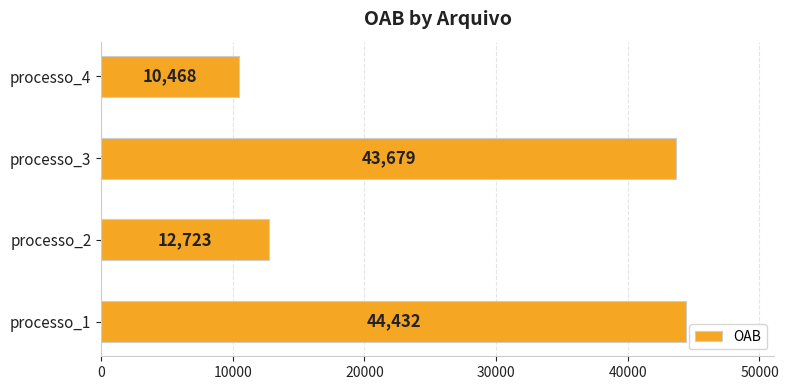

Between processo_3 and processo_1, which is larger?

processo_1